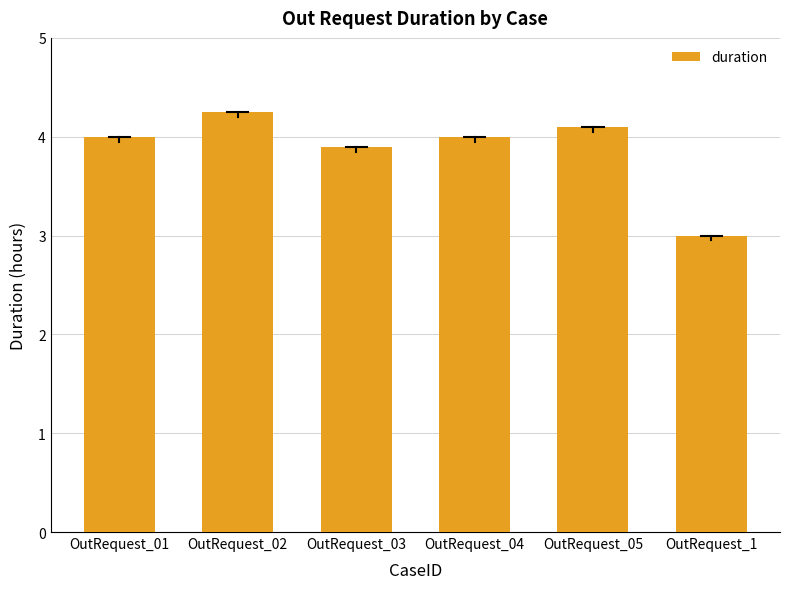

What value does the data have at OutRequest_1?

3.0